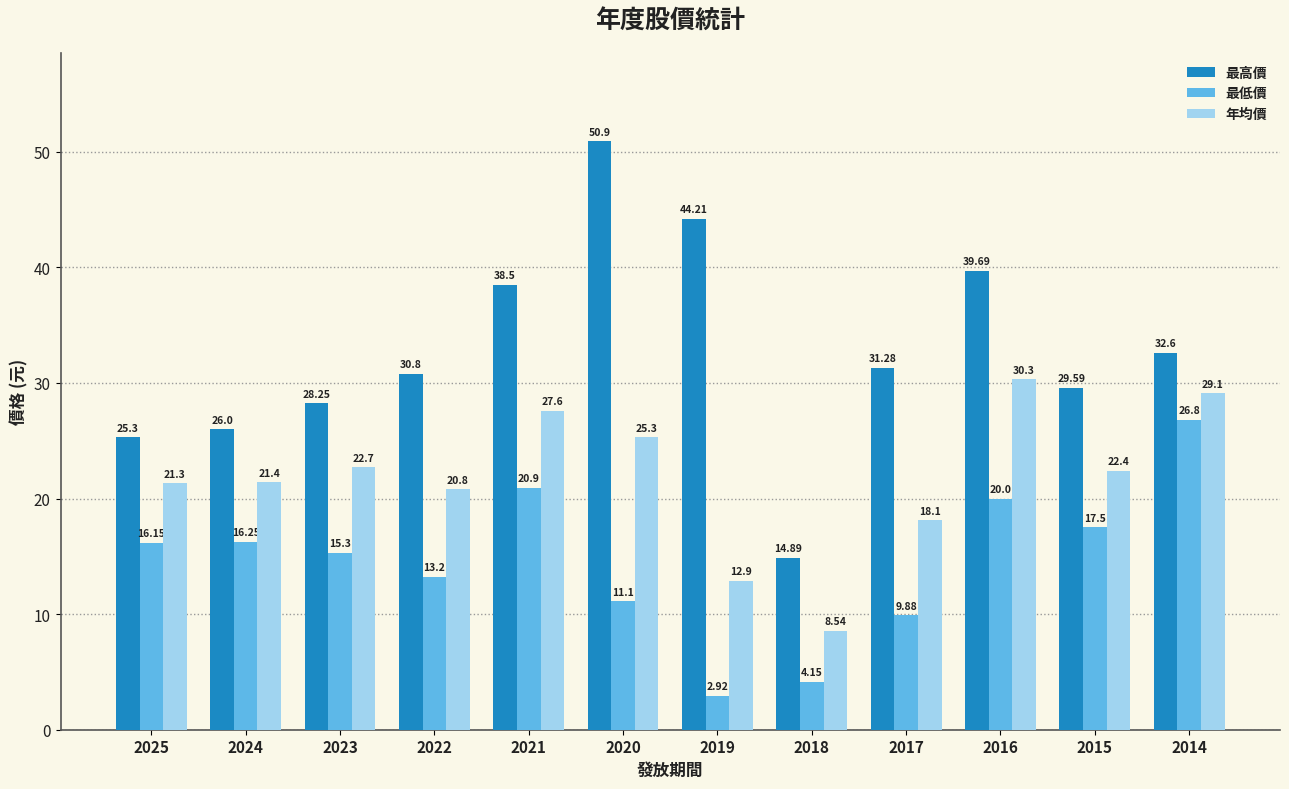

What is the minimum value for 年均價?

8.5